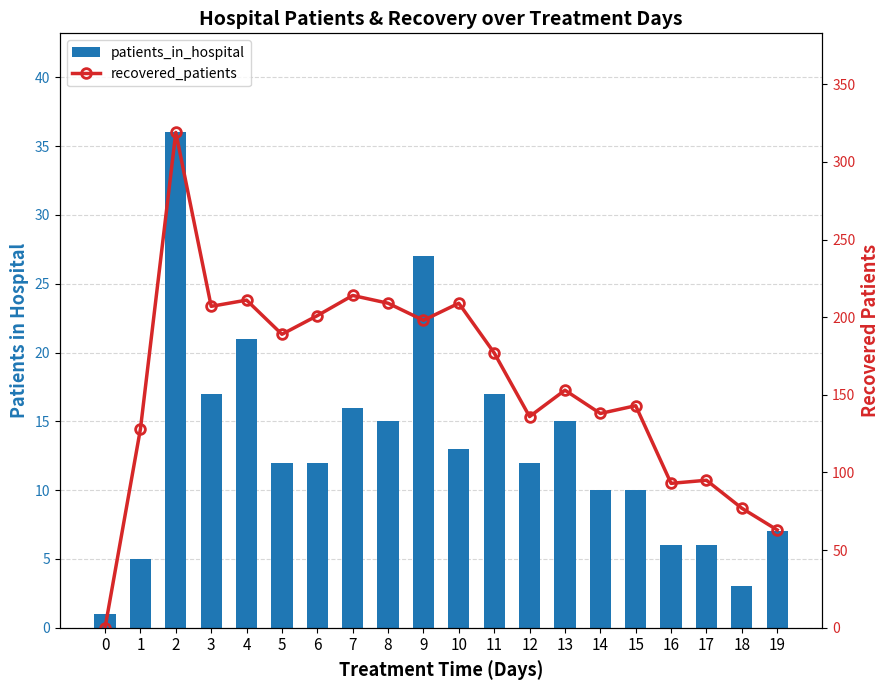

Where is patients_in_hospital nearest to the value 18?

3